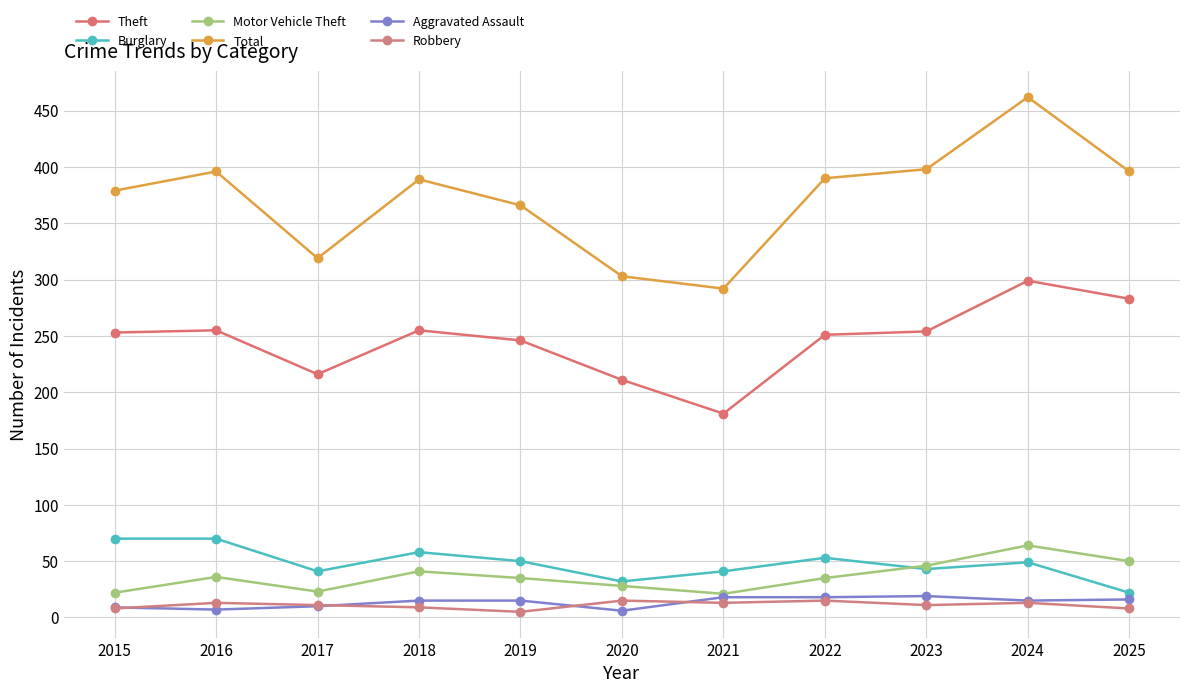

Is the value of Robbery at 2018 greater than the value of Aggravated Assault at 2017?

No